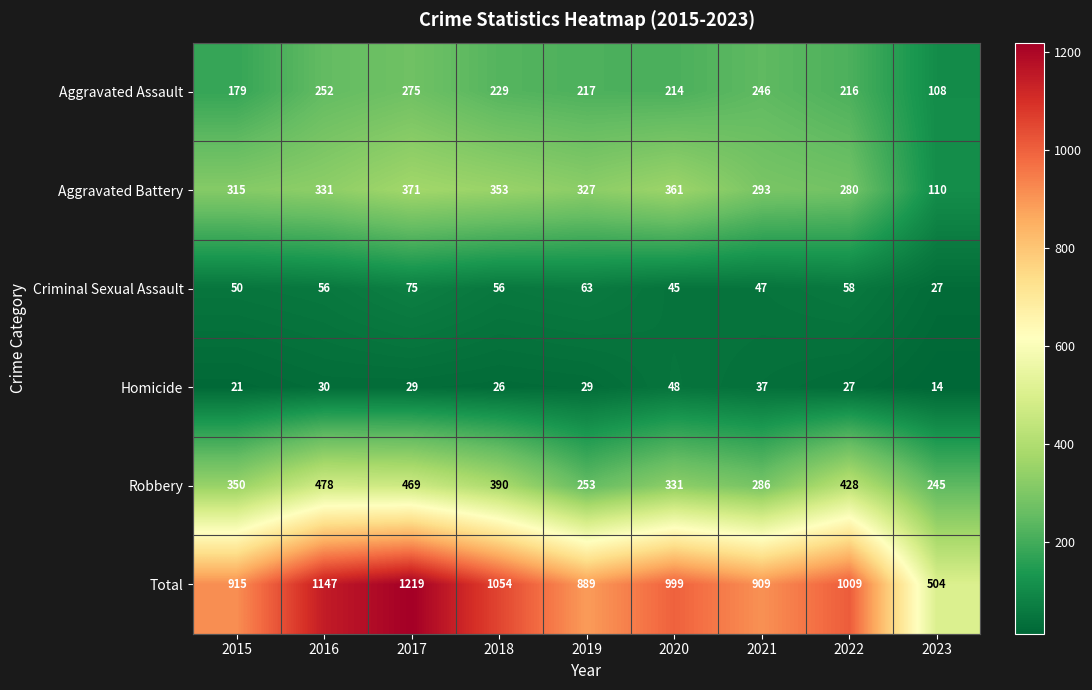

What is the average value of the Criminal Sexual Assault series?

53